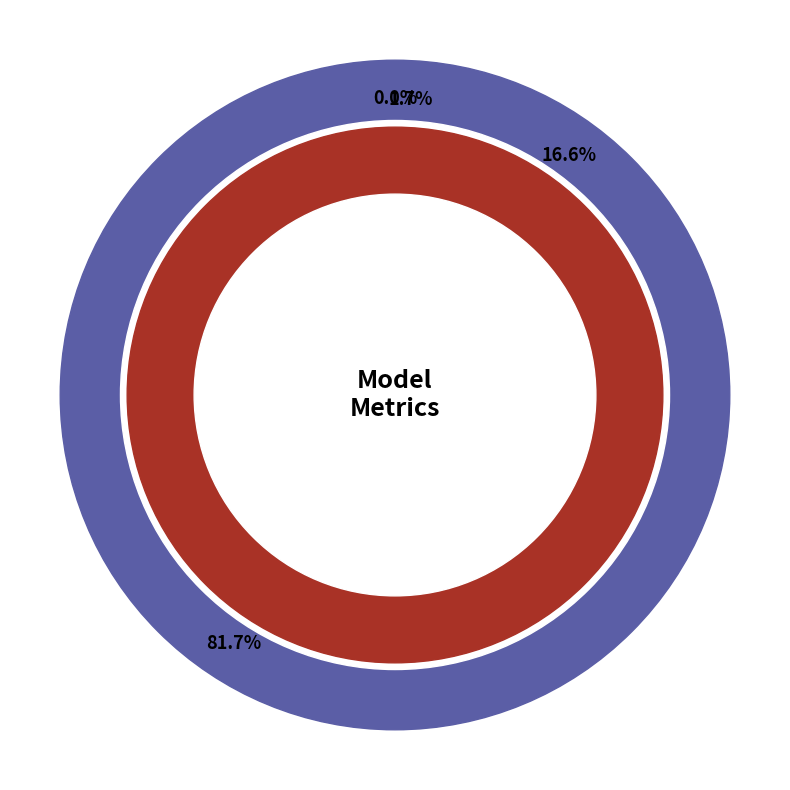

To the nearest percent, what percentage of the pie is Training Time?

2%